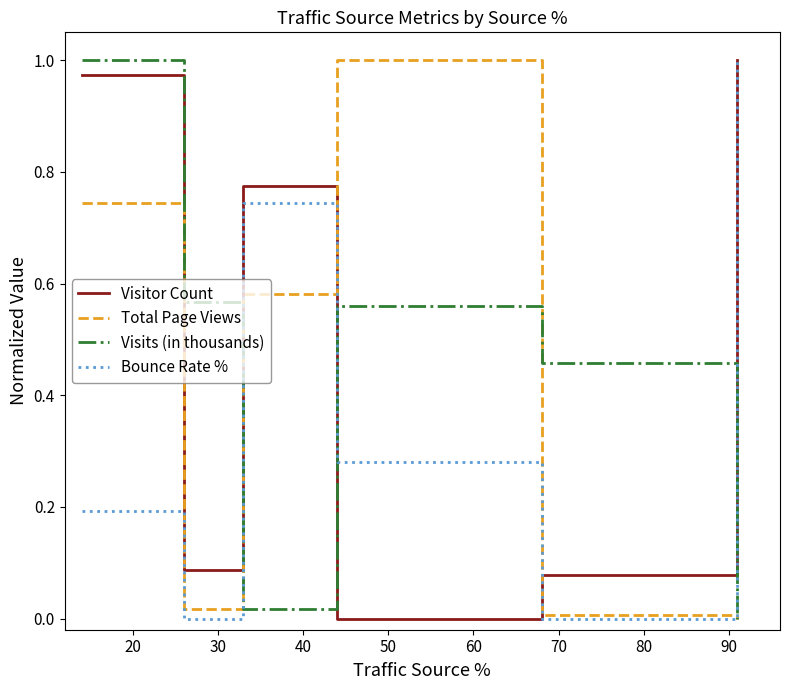

Rank the series by their average value, from lowest to highest.

Bounce Rate %, Total Page Views, Visits (in thousands), Visitor Count